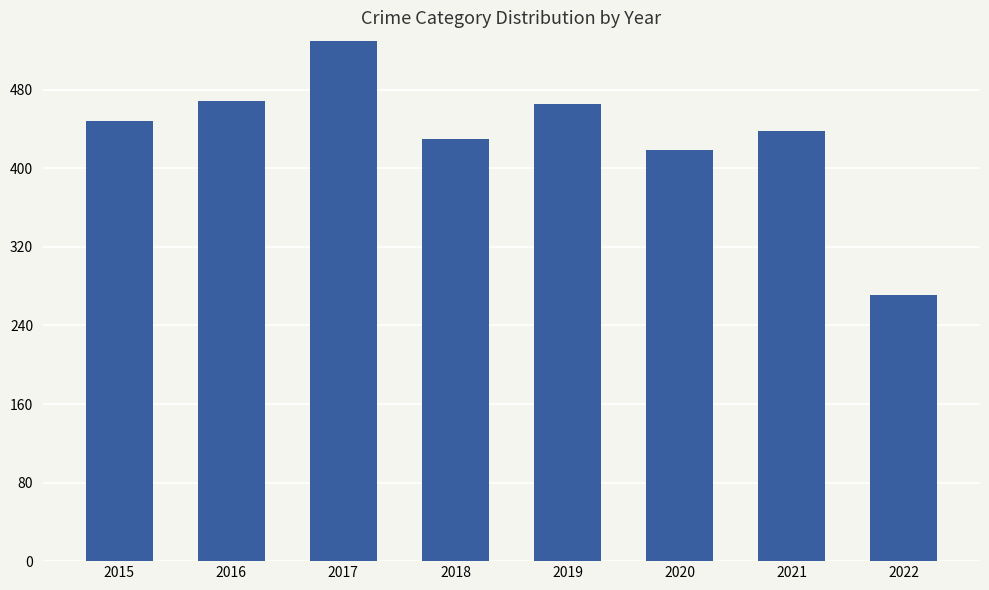

Reading left to right, list all the values displayed in this chart.

2015=448	2016=469	2017=542	2018=430	2019=466	2020=419	2021=438	2022=271